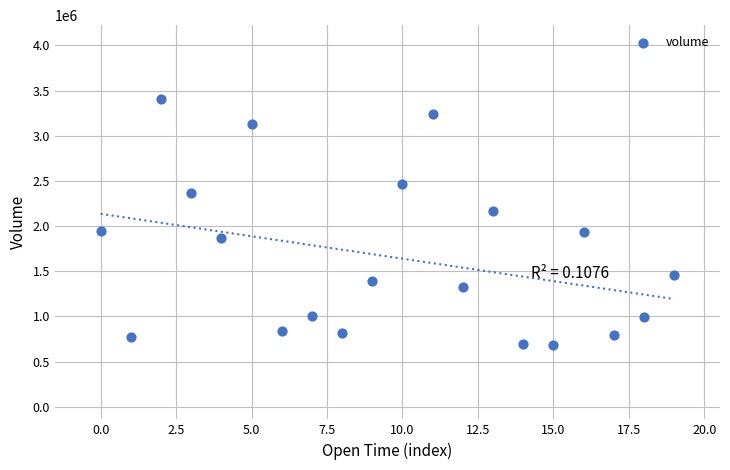

What is the range of Y values (max minus min)?

2726635